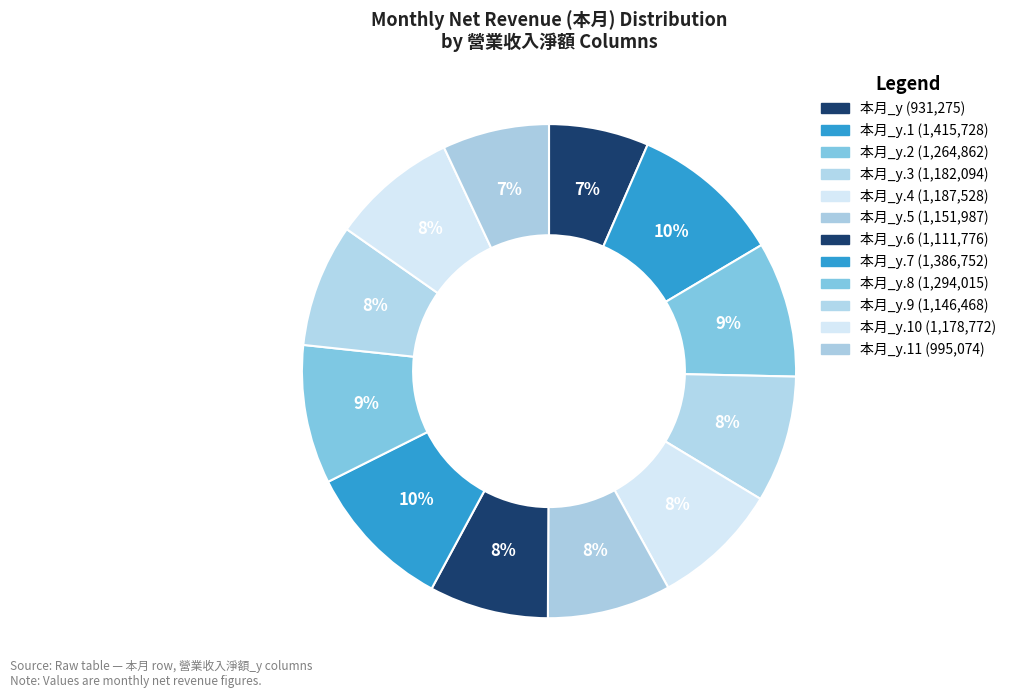

How many segments does this pie chart have?

12